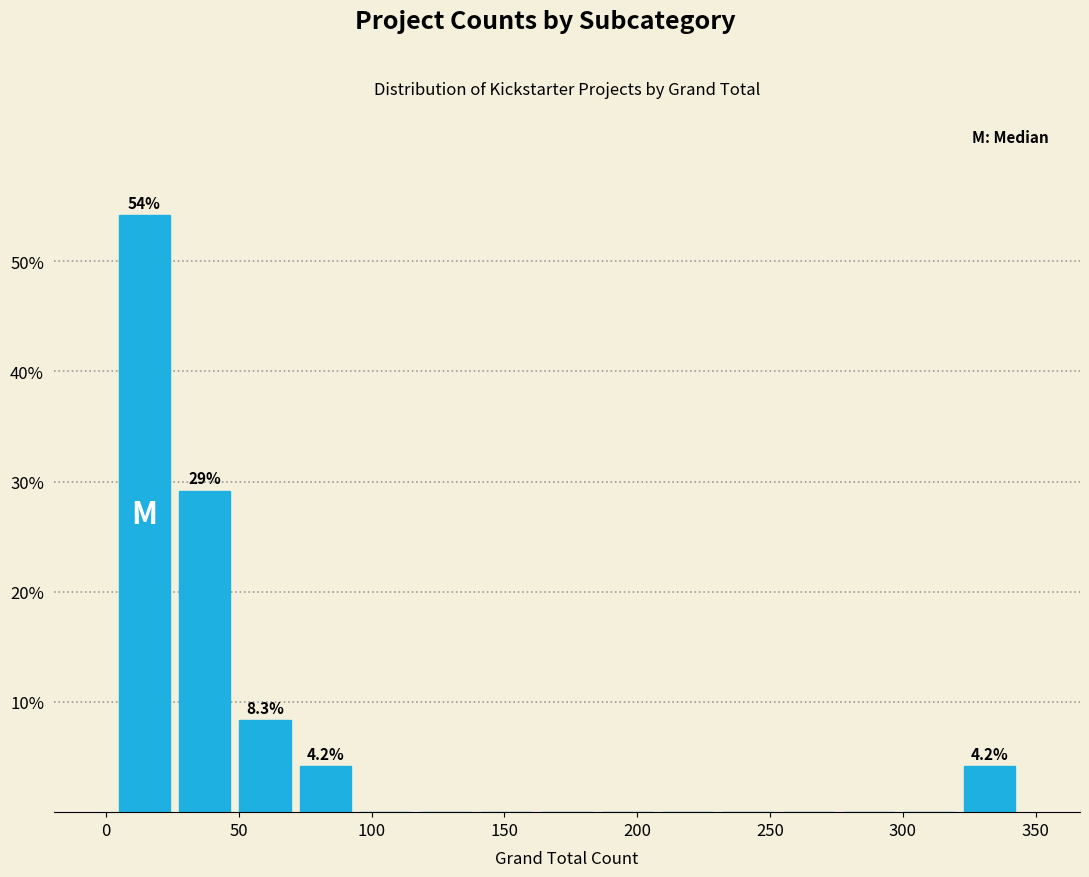

Over which range of the x-axis is the bar tallest?

5 to 25